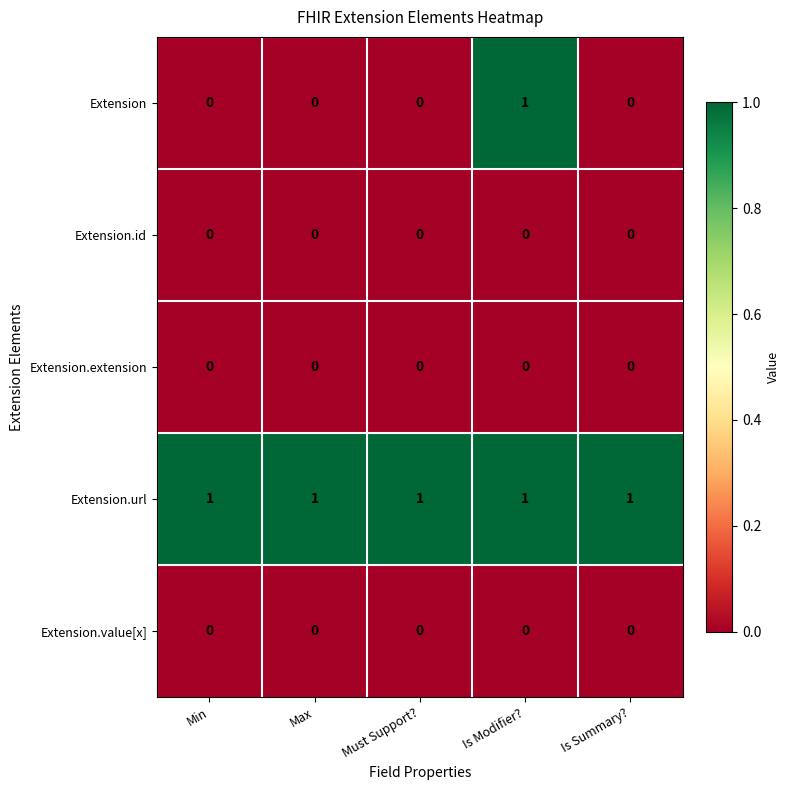

Reading left to right, extract all data points from this chart.

Extension: Min=0	Max=0	Must Support?=0	Is Modifier?=1	Is Summary?=0
Extension.id: Min=0	Max=0	Must Support?=0	Is Modifier?=0	Is Summary?=0
Extension.extension: Min=0	Max=0	Must Support?=0	Is Modifier?=0	Is Summary?=0
Extension.url: Min=1	Max=1	Must Support?=1	Is Modifier?=1	Is Summary?=1
Extension.value[x]: Min=0	Max=0	Must Support?=0	Is Modifier?=0	Is Summary?=0